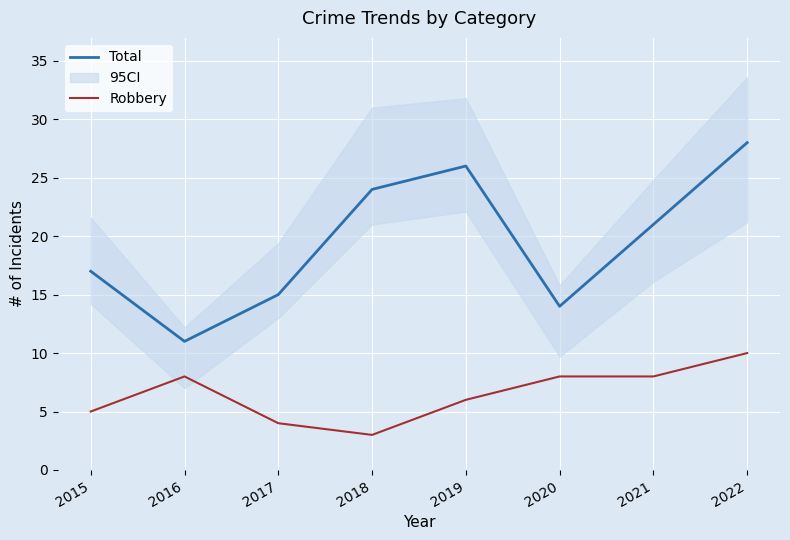

Rank the categories by Total value from lowest to highest.

2016, 2020, 2017, 2015, 2021, 2018, 2019, 2022